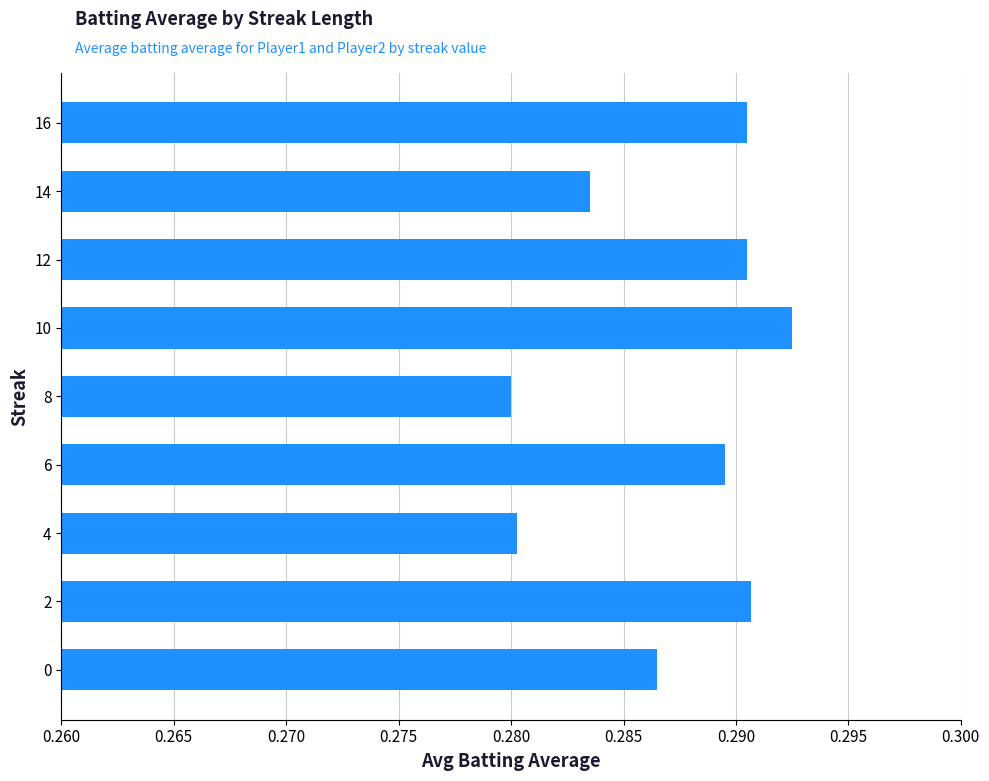

Which has a higher value, 6 or 0?

6